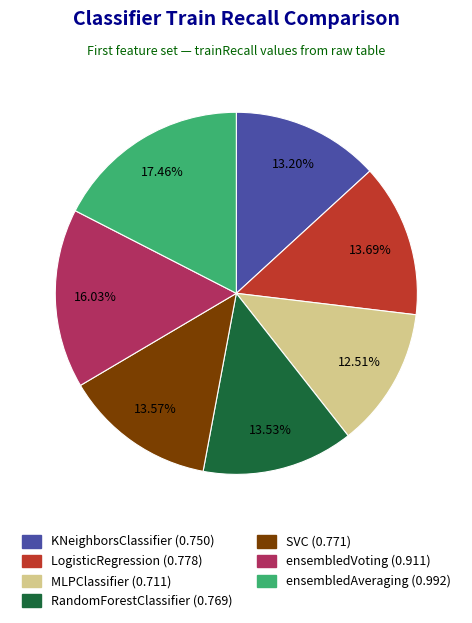

Which slice is the largest?

ensembledAveraging